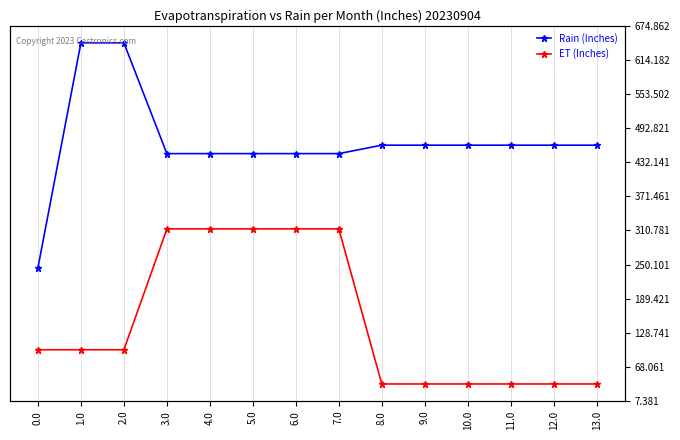

Which series has the widest spread of values?

Rain (Inches)